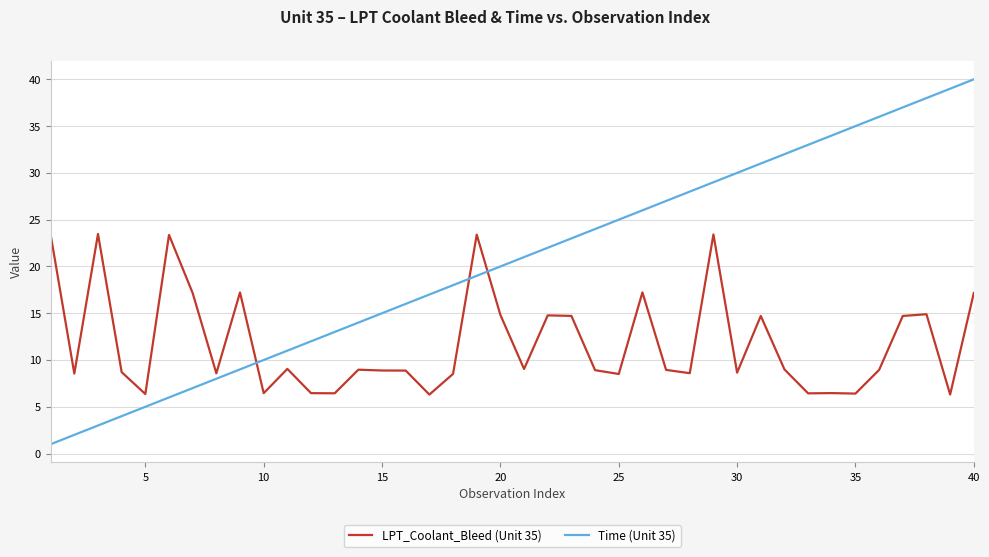

What is the maximum value shown in the chart?

40.0